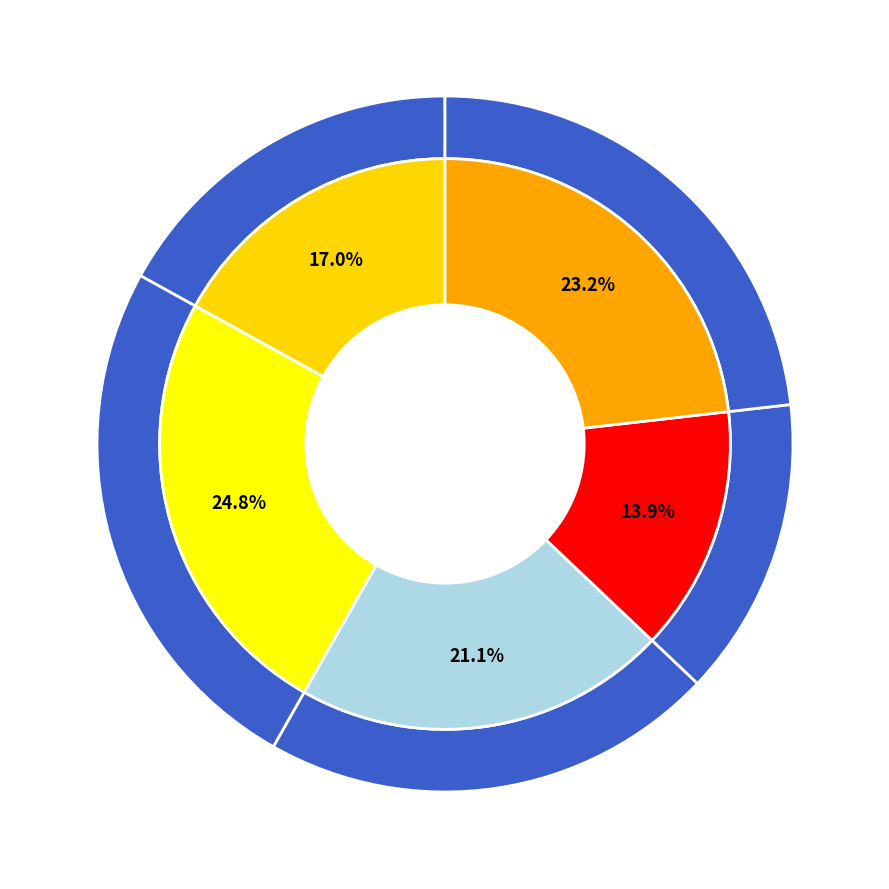

Does any single category account for the majority?

No